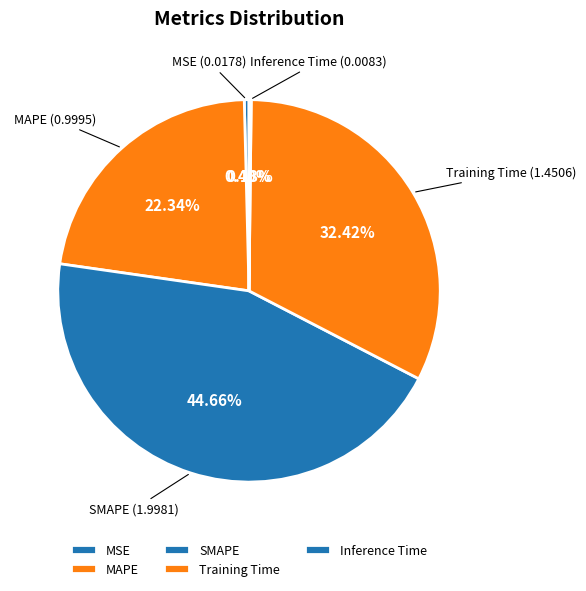

Combined, do Training Time and SMAPE account for over 50%?

Yes